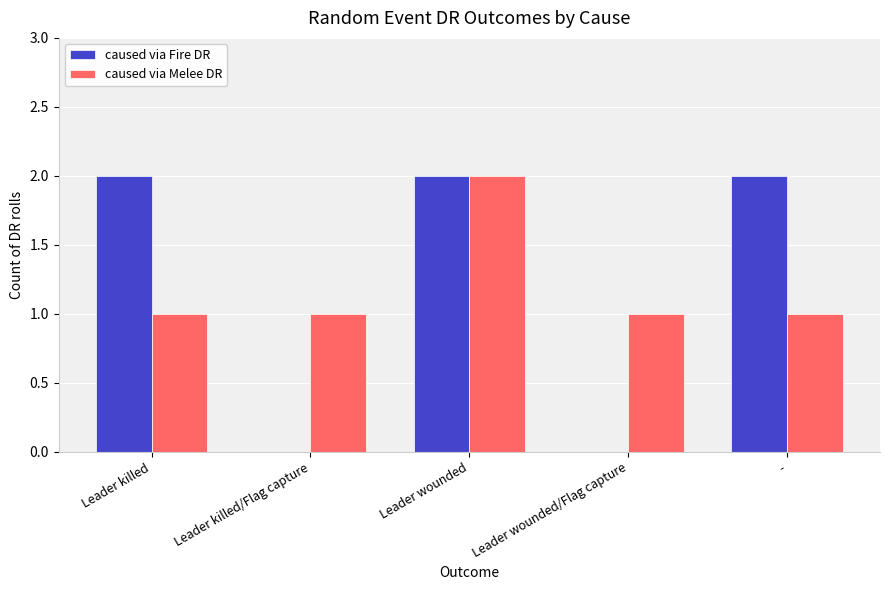

The value of caused via Fire DR at Leader wounded/Flag capture is 0. True or false?

True